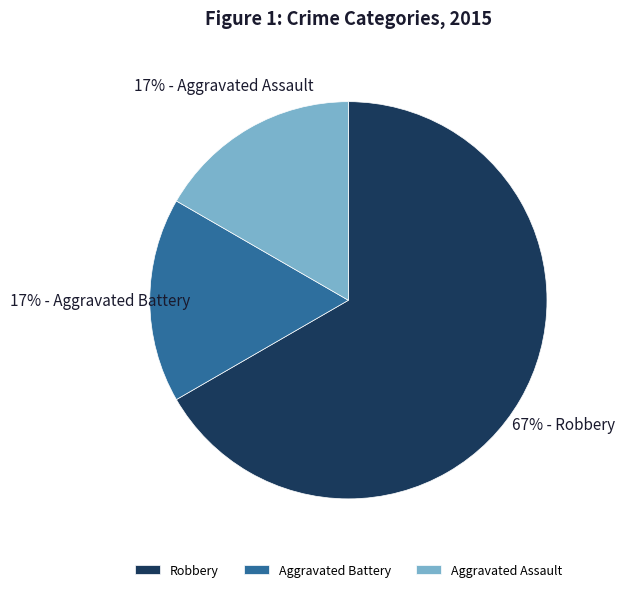

Is there a majority slice in this chart?

Yes